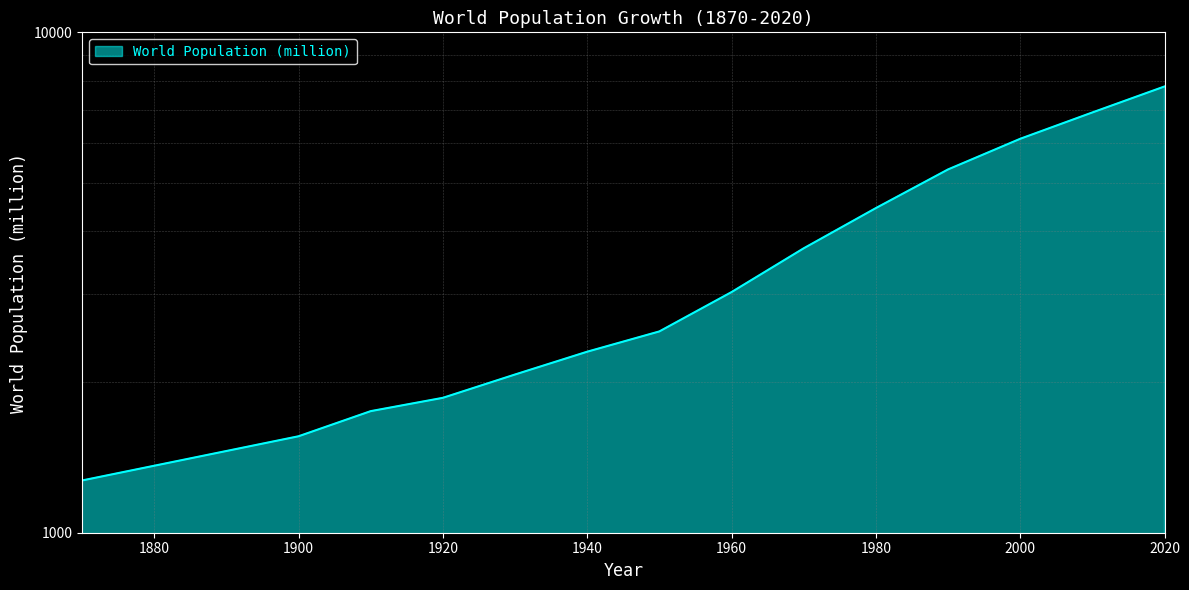

What is the difference between the maximum and minimum values?

6523.0